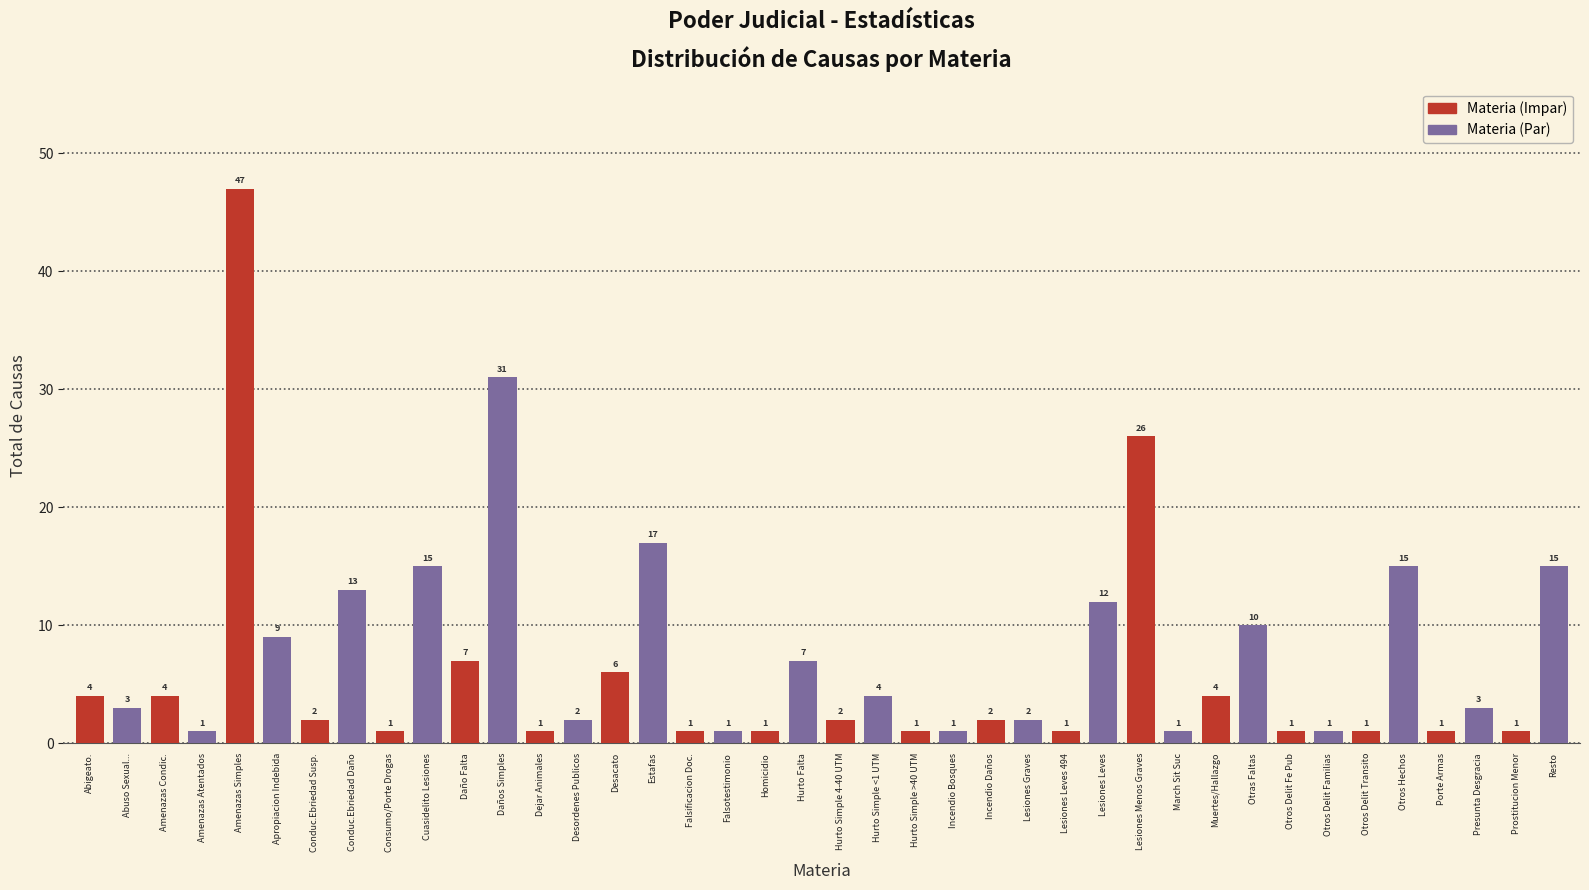

Reading left to right, transcribe all the data shown in this chart.

4	3	4	1	47	9	2	13	1	15	7	31	1	2	6	17	1	1	1	7	2	4	1	1	2	2	1	12	26	1	4	10	1	1	1	15	1	3	1	15